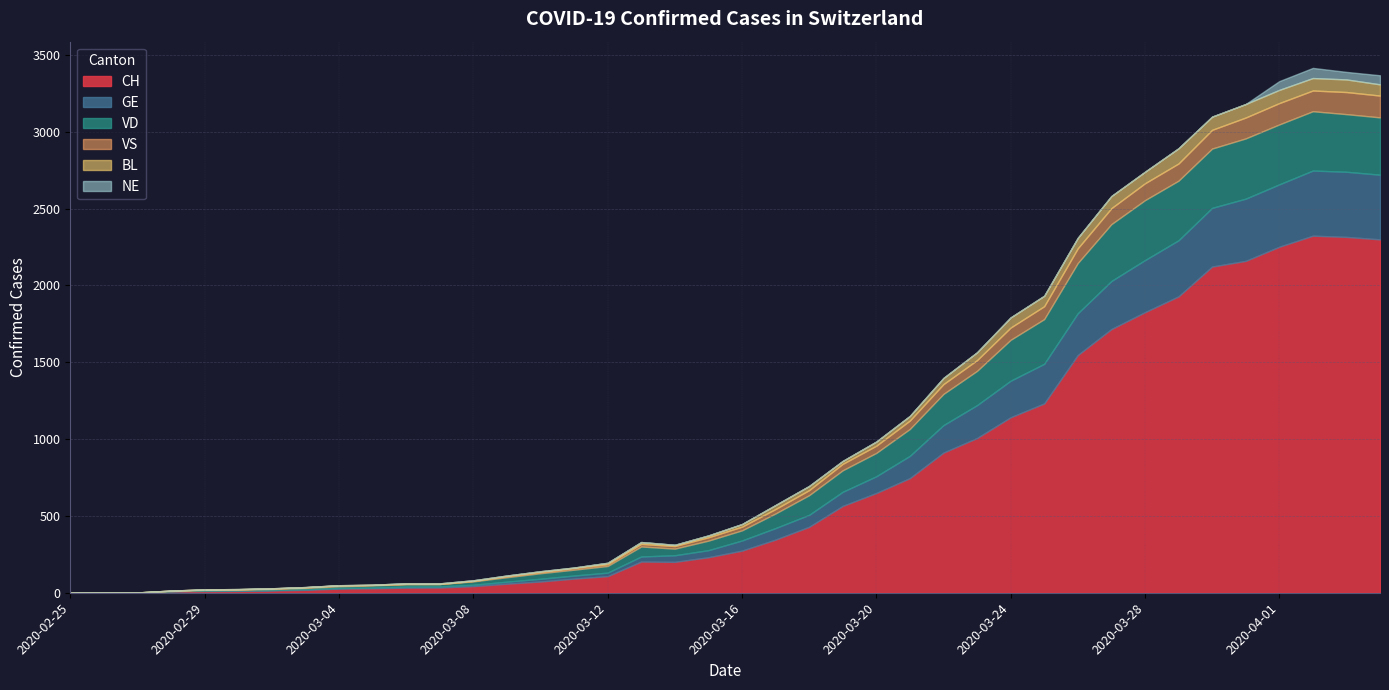

What is the difference between the maximum and minimum values in the VD series?

392